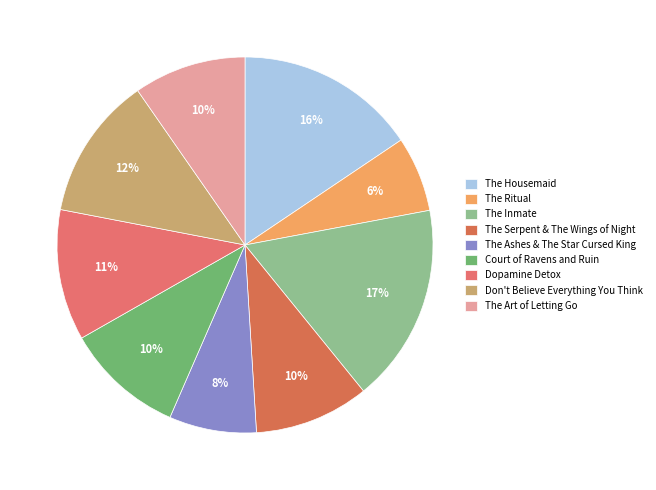

To the nearest percent, what is the combined percentage of The Inmate and Dopamine Detox?

28%